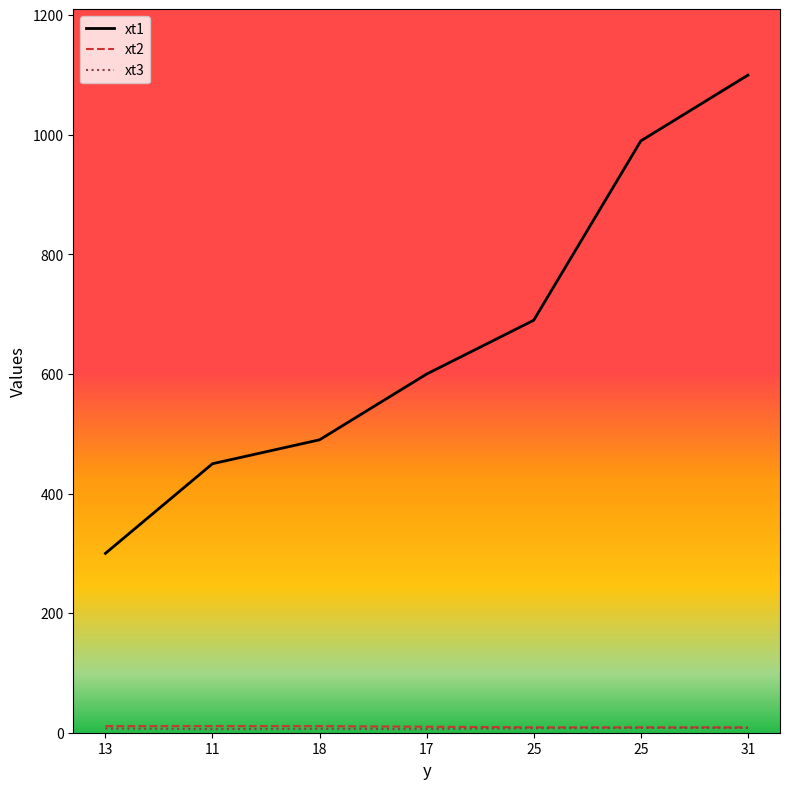

Is the value of xt1 at 25 greater than the value of xt2 at 18?

Yes